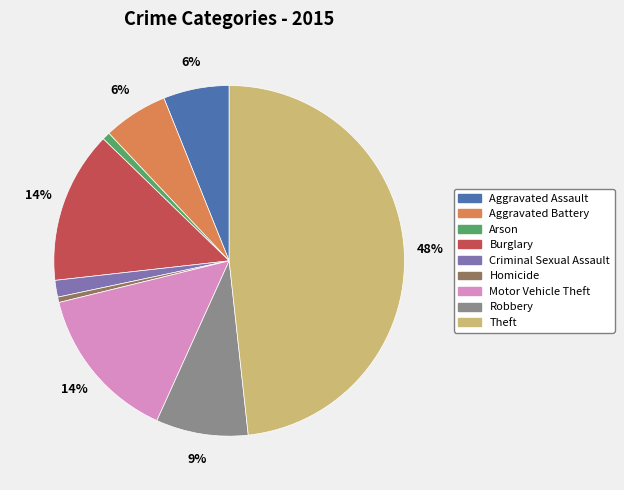

Is the sum of Motor Vehicle Theft and Aggravated Assault greater than half?

No